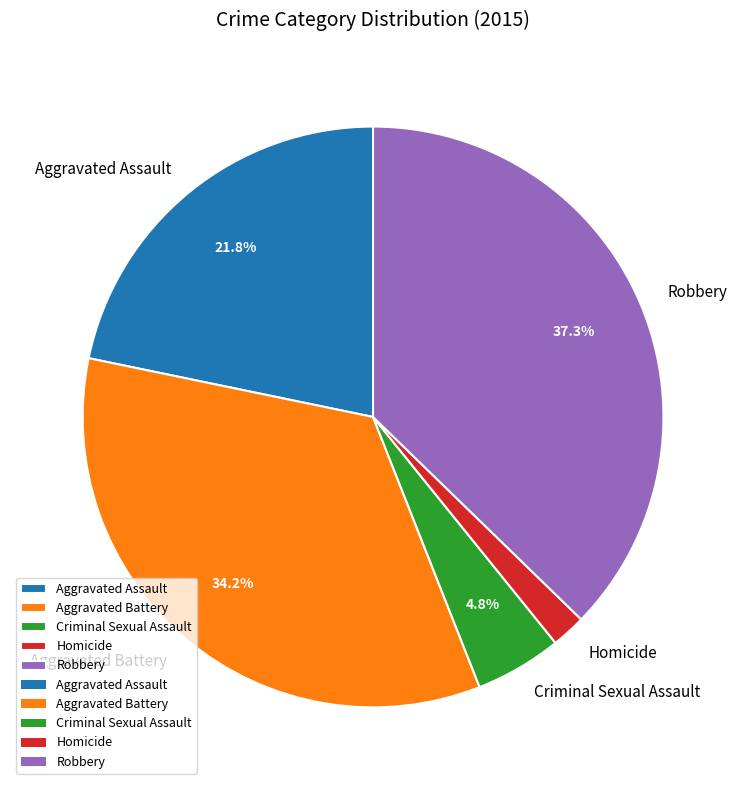

To the nearest percent, what portion does Aggravated Assault represent?

22%